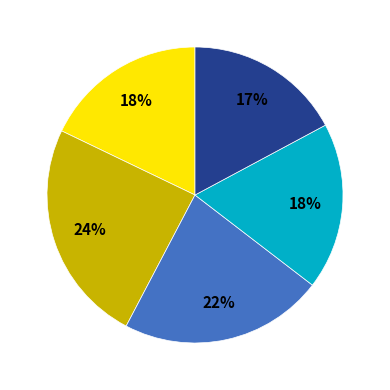

To the nearest percent, what is the average slice percentage?

20%